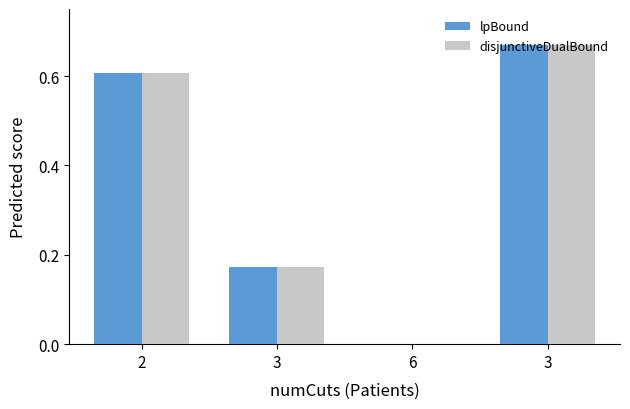

What is the average value of the lpBound series?

0.4